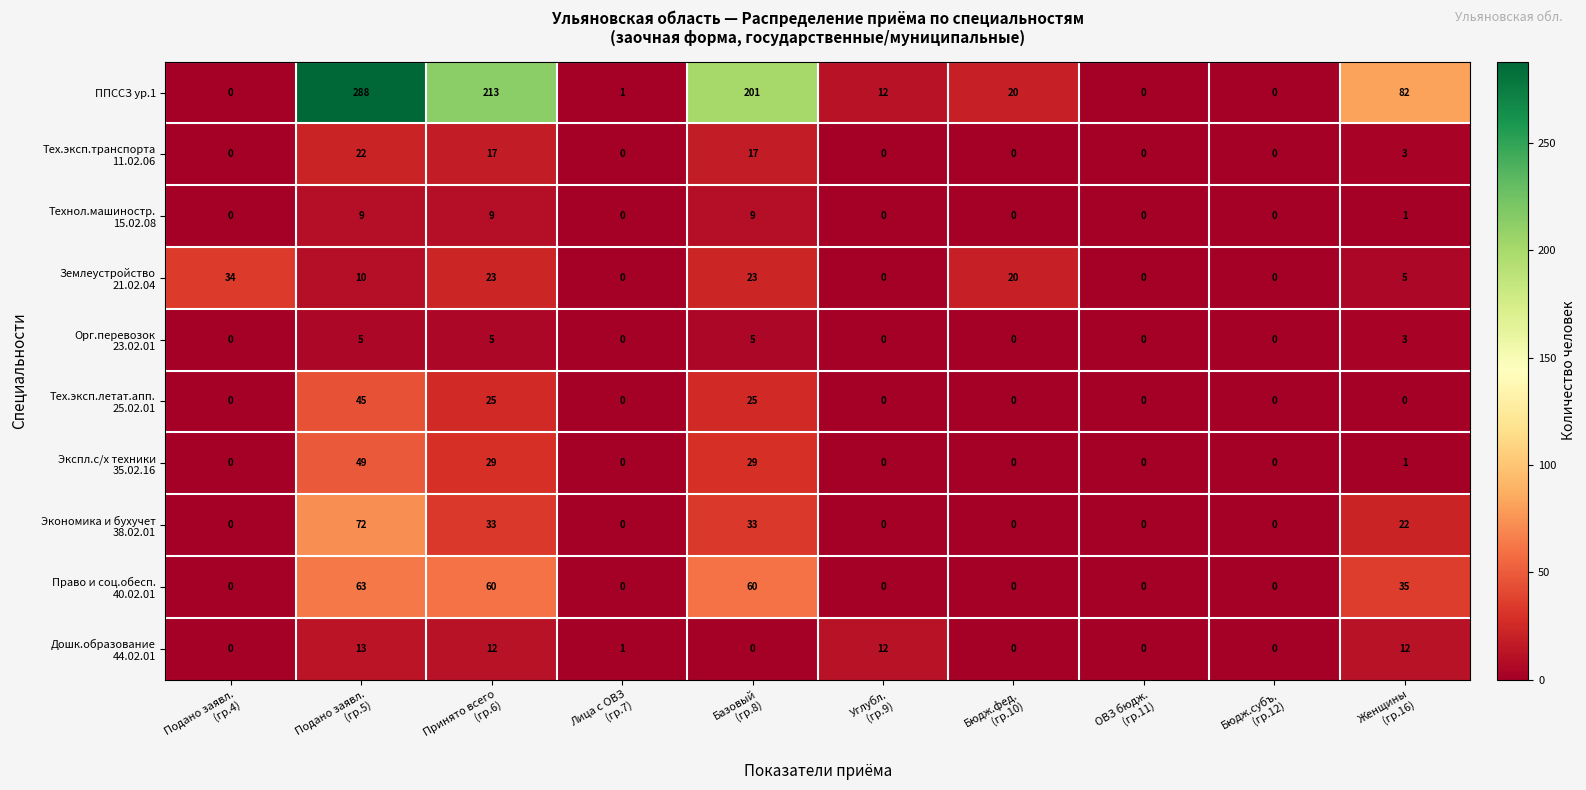

At how many categories does at least one series exceed 88?

3